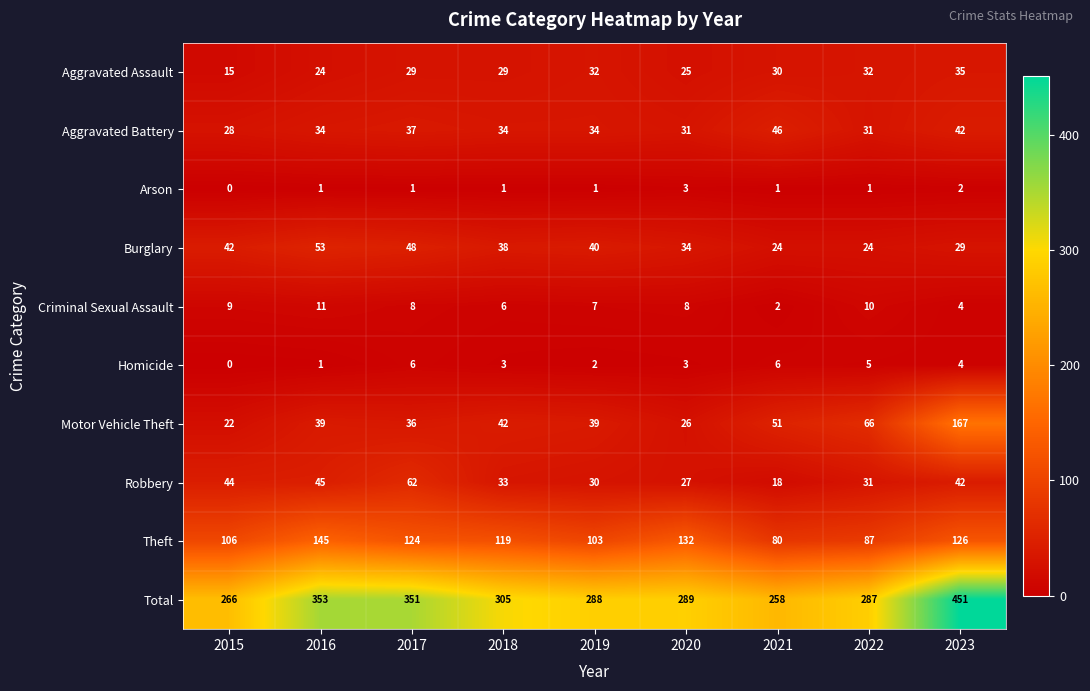

How many data points in Aggravated Battery are less than 34?

3